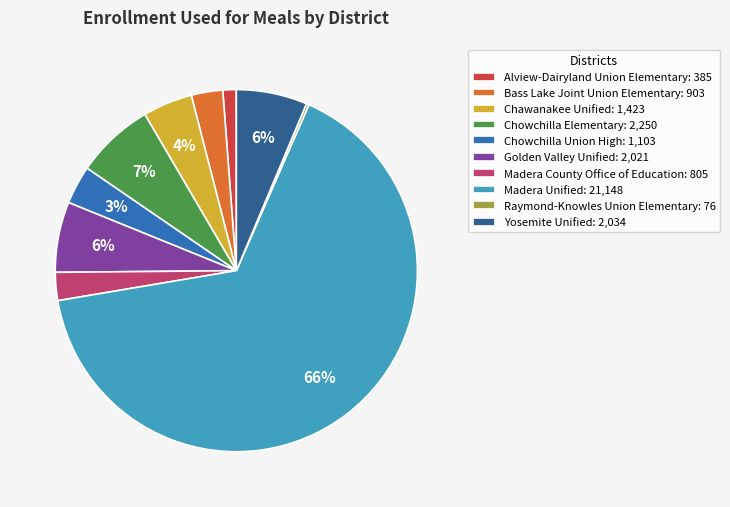

To the nearest percent, what portion does Madera County Office of Education represent?

3%